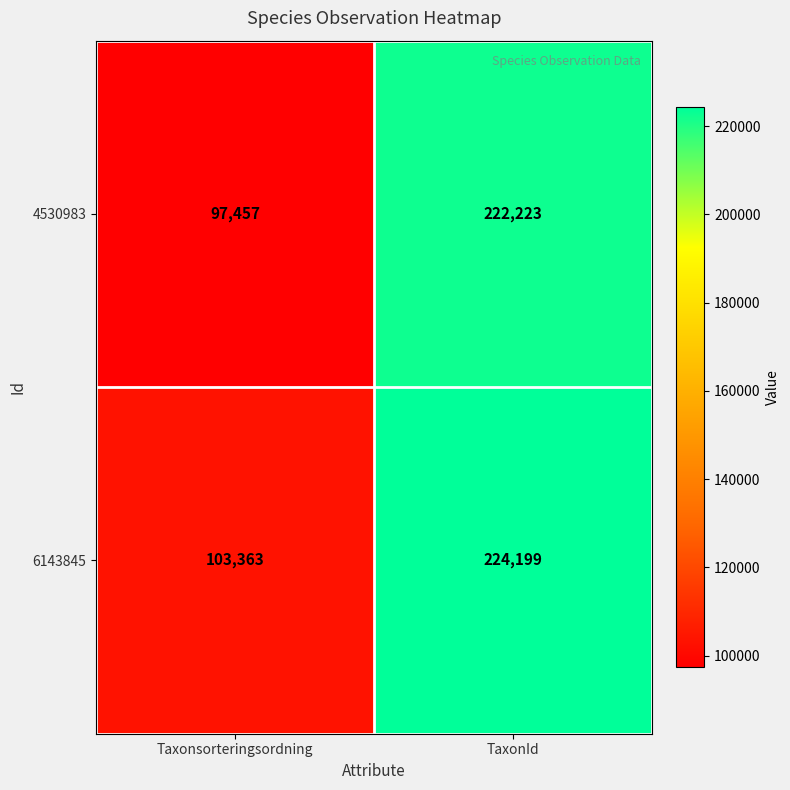

Reading left to right, transcribe all the data shown in this chart.

4530983: 97457	222223
6143845: 103363	224199